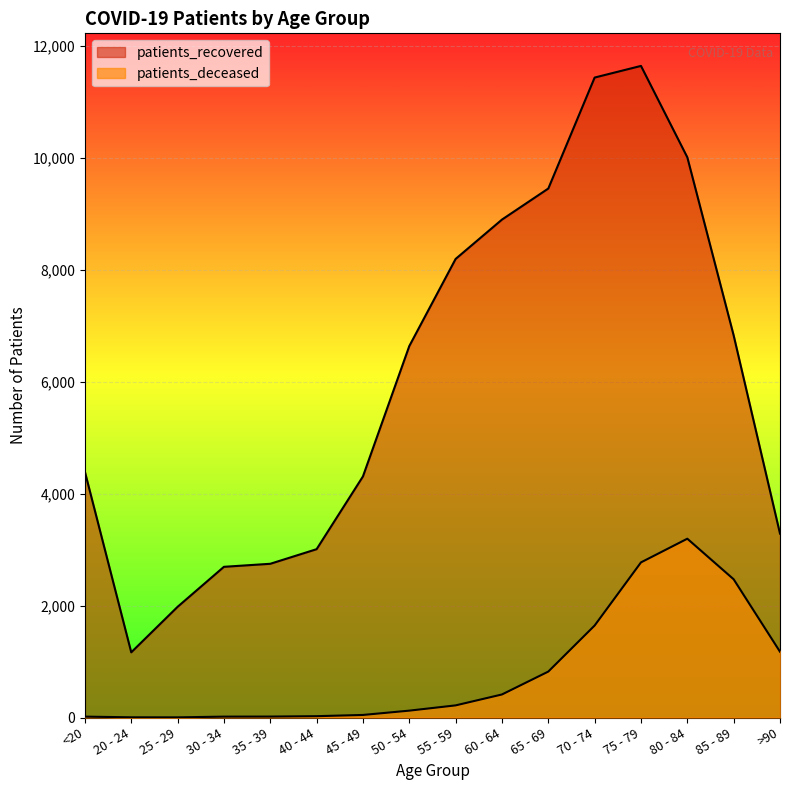

What are all the series names shown in the legend?

patients_recovered, patients_deceased